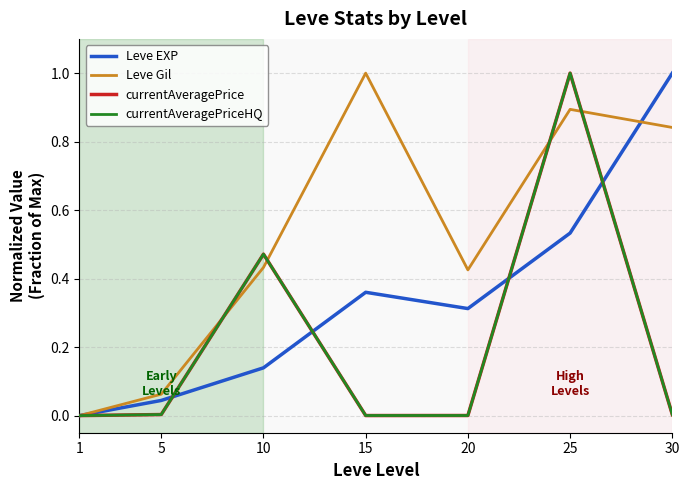

True or false: Leve EXP has a value of 1.8 at 30.

False